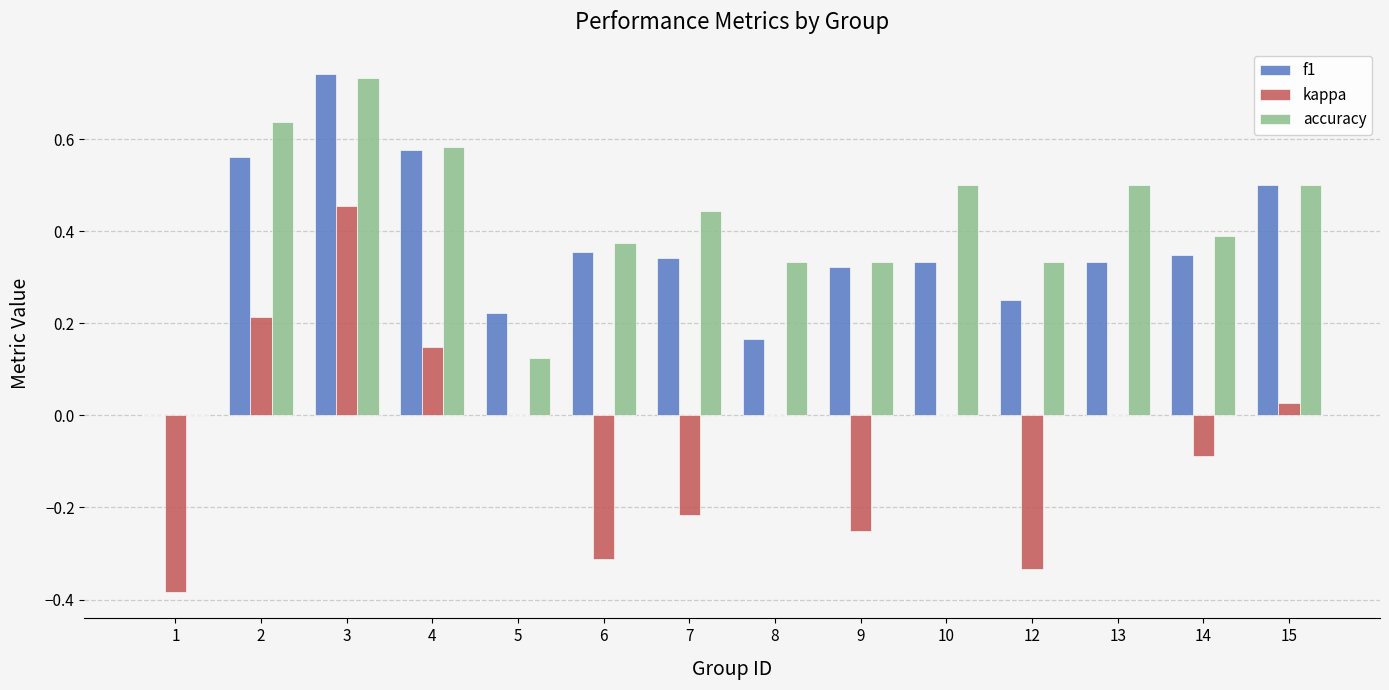

Is the value of f1 at 10 greater than the value of kappa at 7?

Yes